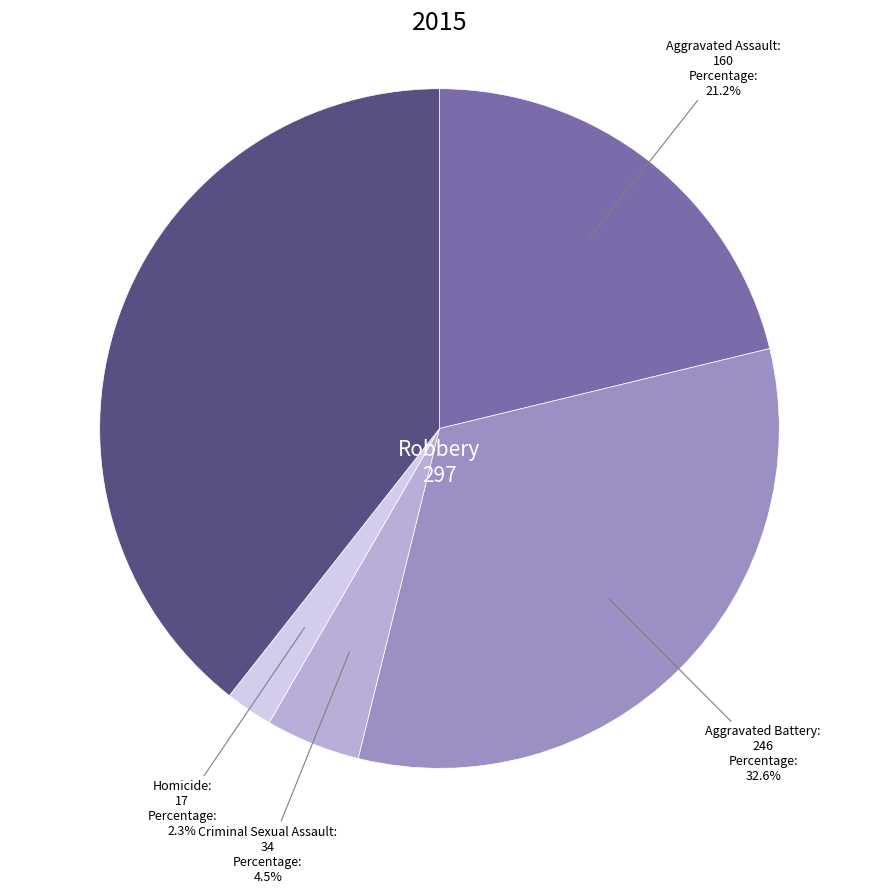

To the nearest percent, what is the average slice percentage?

20%